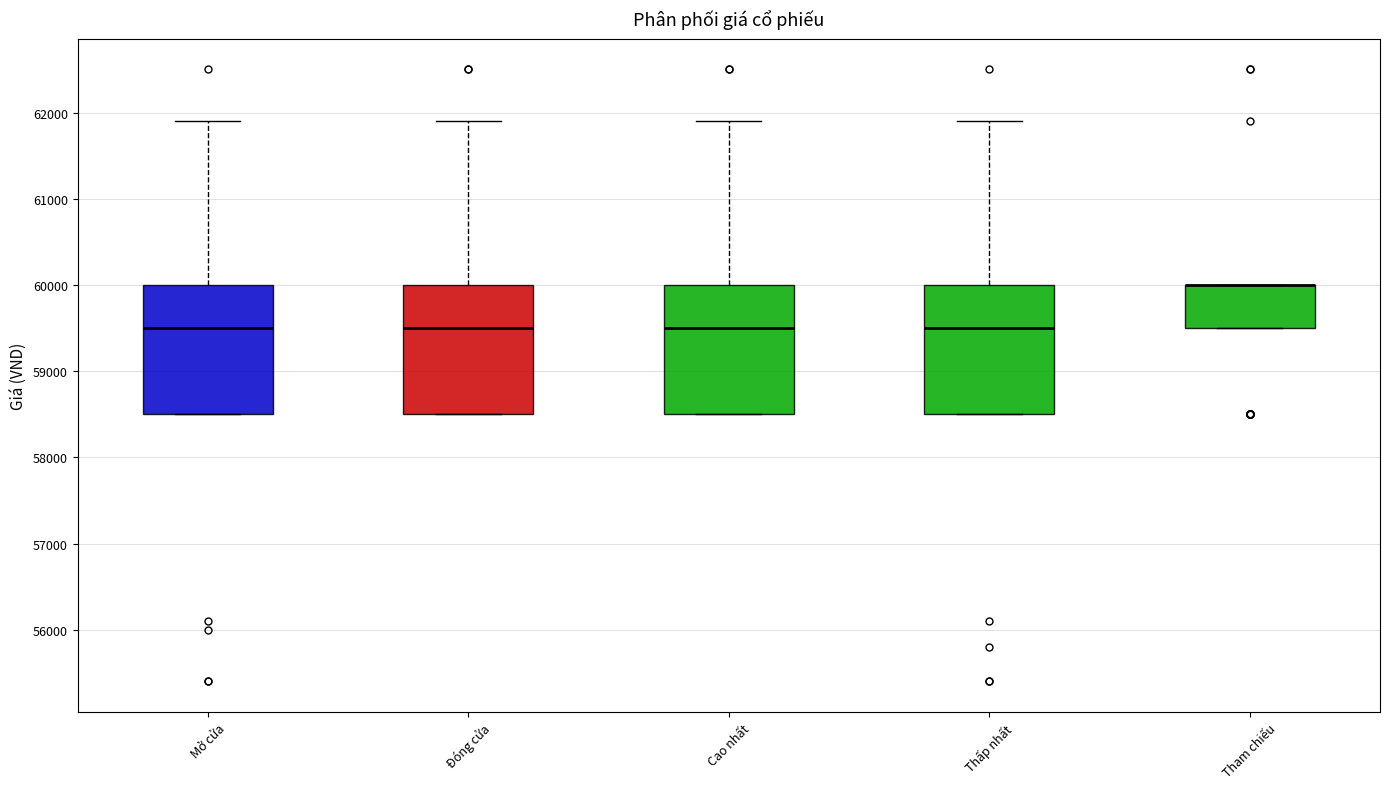

Where is the lower edge of the box for Thấp nhất on the y-axis? The values are not printed on the chart, so give them approximately, as read against the axis.

58500